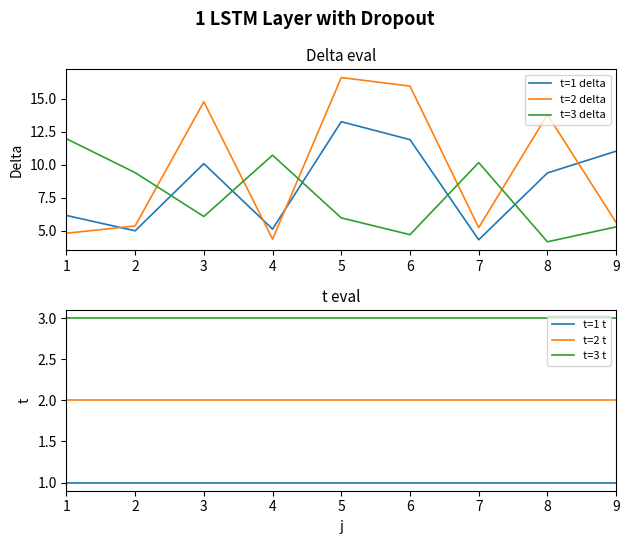

Rank the series at 2 from lowest to highest value.

t=1 t, t=2 t, t=3 t, t=1 delta, t=2 delta, t=3 delta